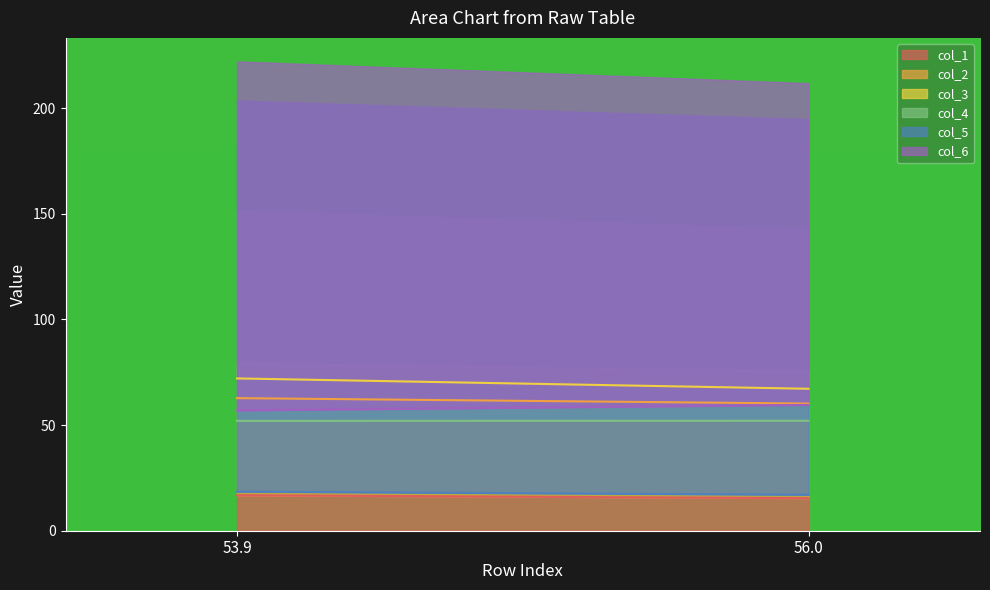

Reading left to right, extract all data points from this chart.

col_1: 53.9=16.8	56.0=15.4
col_2: 53.9=62.8	56.0=60.2
col_3: 53.9=72.1	56.0=67.2
col_4: 53.9=52.0	56.0=52.0
col_5: 53.9=18.5	56.0=17.0
col_6: 53.9=57.0	56.0=59.6